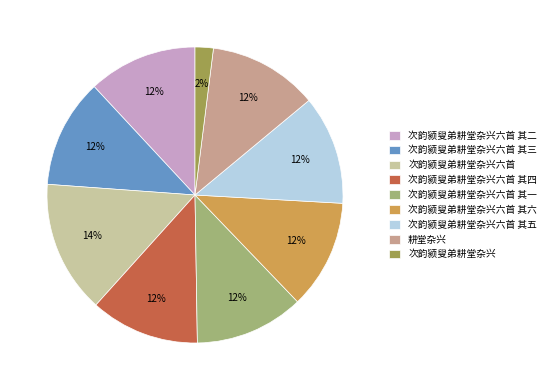

Approximately how many times larger is the value at 次韵颍叟弟耕堂杂兴 compared to 次韵颍叟弟耕堂杂兴六首 其一?

0.2